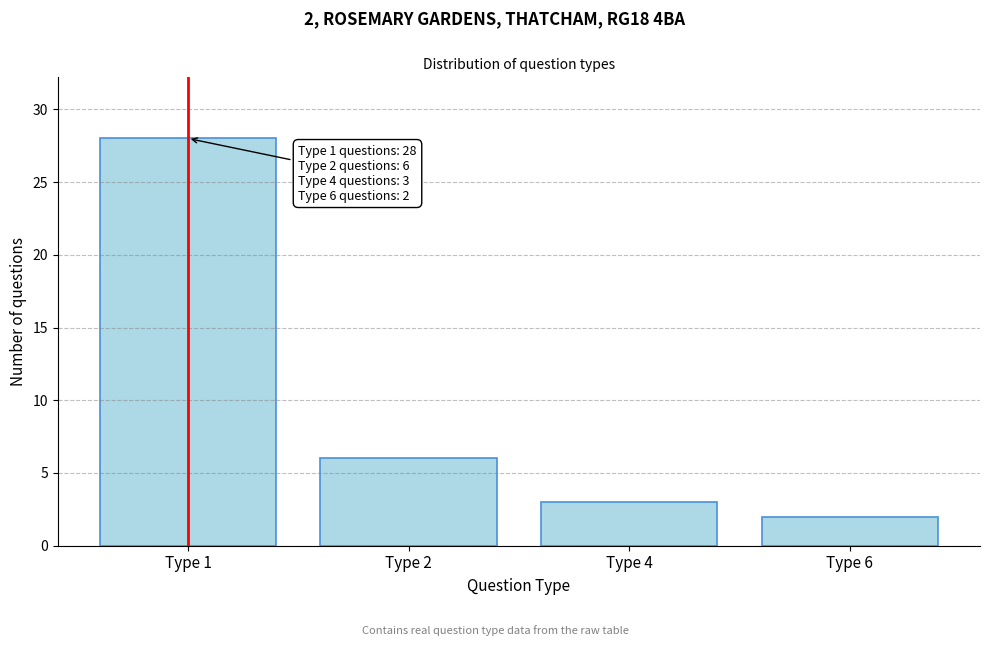

Reading left to right, what are all the values shown in this chart?

Type 1=28	Type 2=6	Type 4=3	Type 6=2